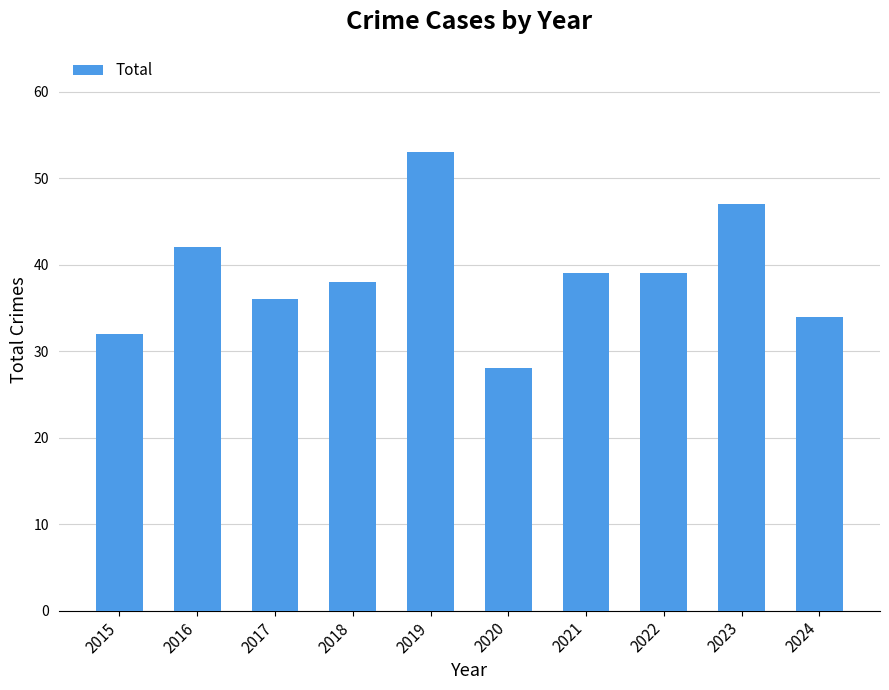

What is the value of the 8th bar from the left?

39